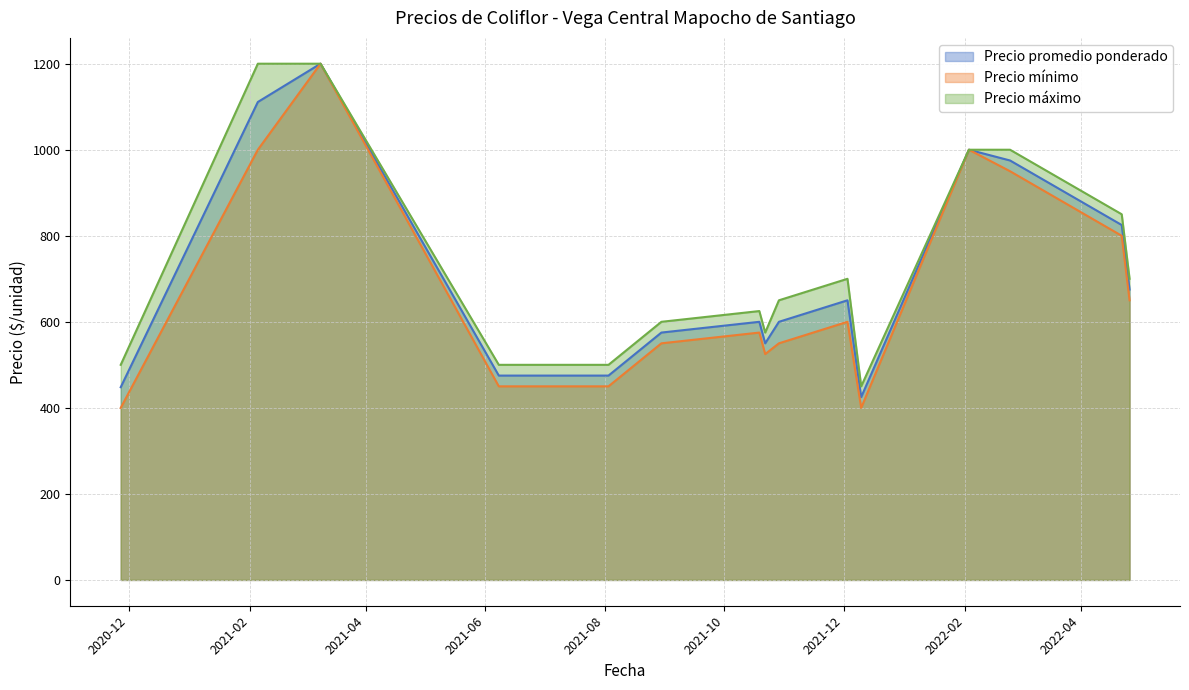

What are all the series names shown in the legend?

Precio promedio ponderado, Precio mínimo, Precio máximo